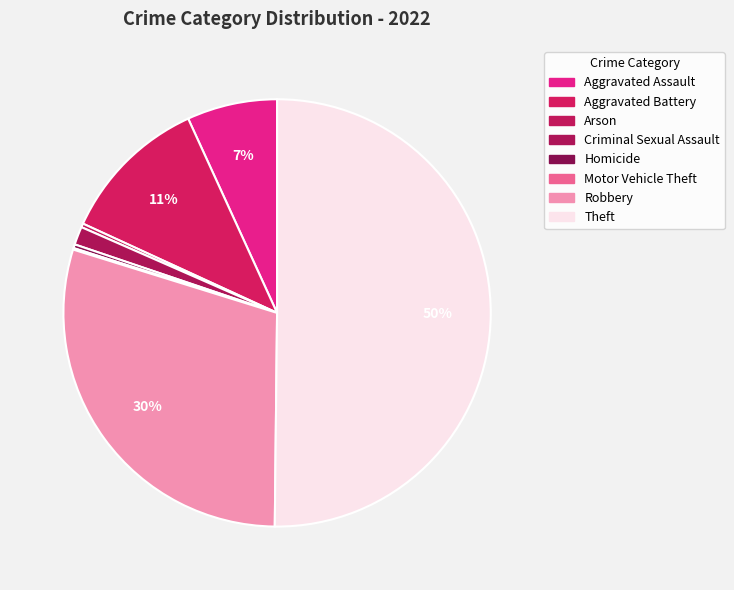

How many segments does this pie chart have?

8